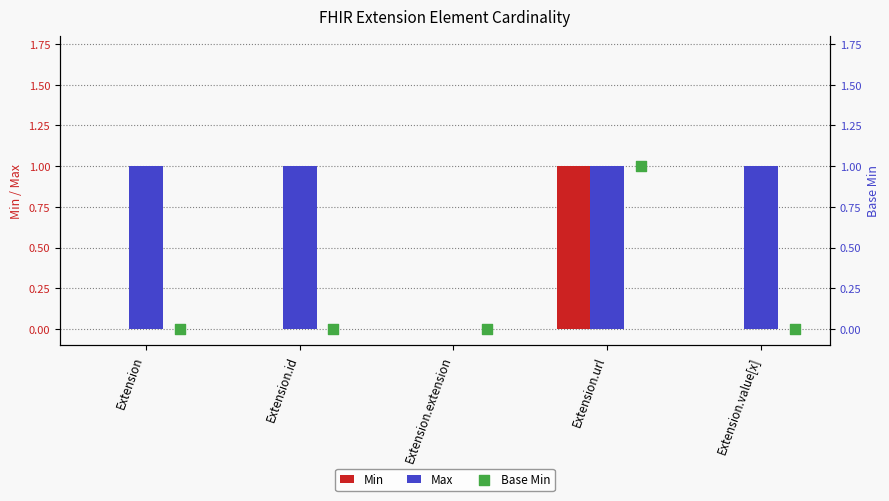

True or false: Max has a value of 1 at Extension.id.

True